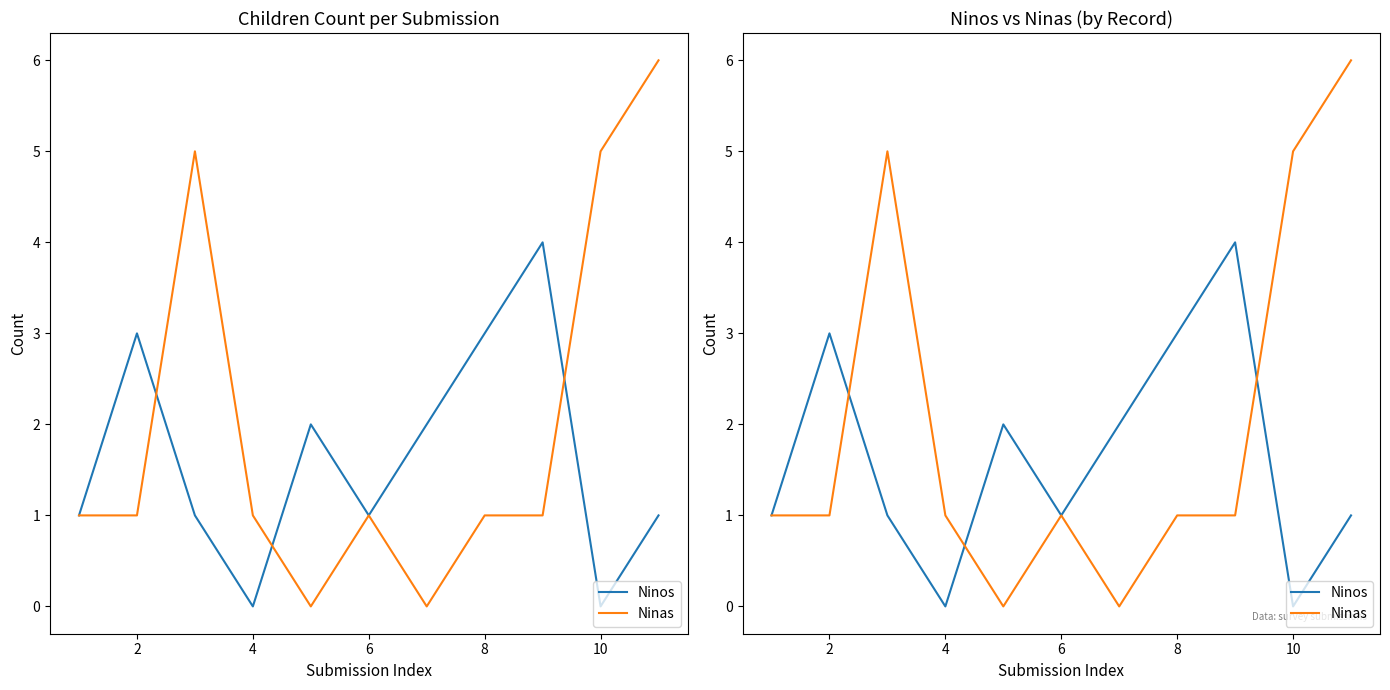

What is the average value of the Ninas series?

2